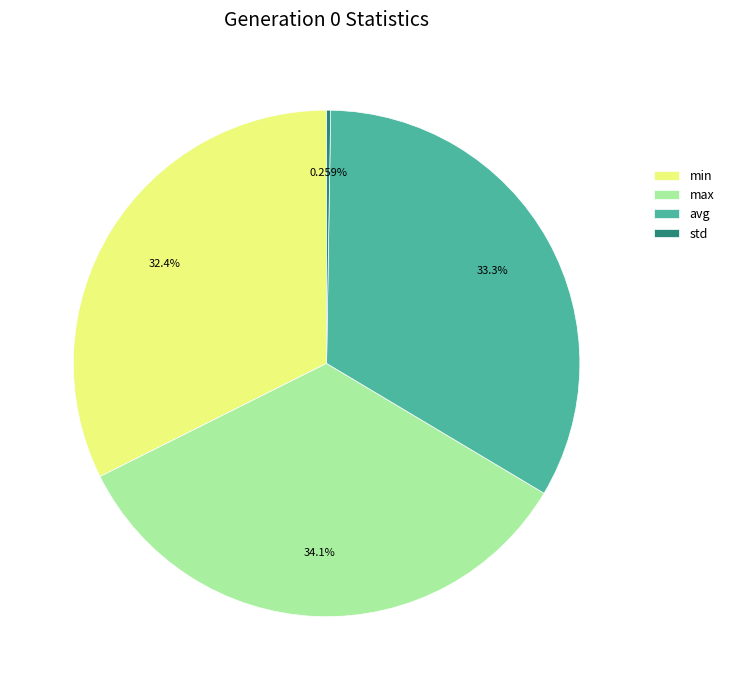

Do min and max together represent more than half of the pie?

Yes